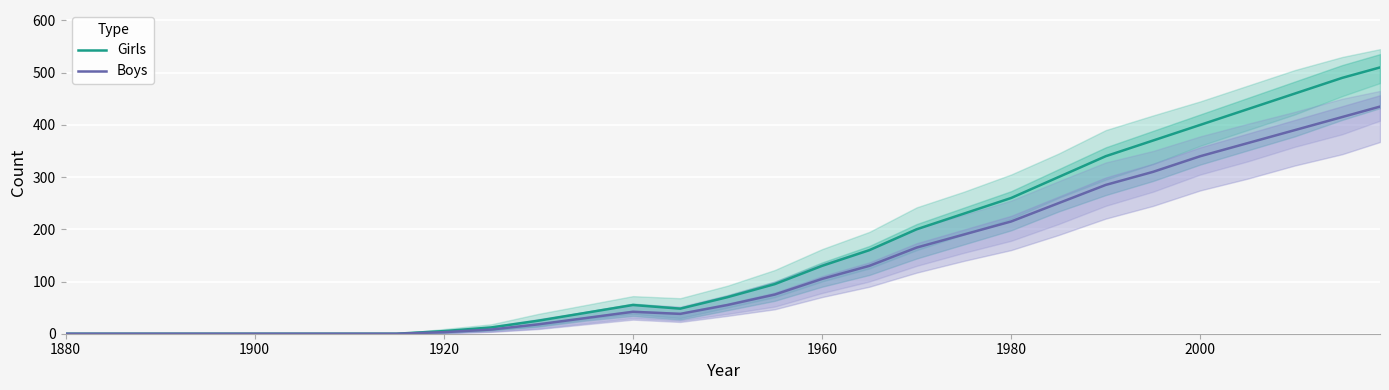

How many data points in Girls are less than 70?

14